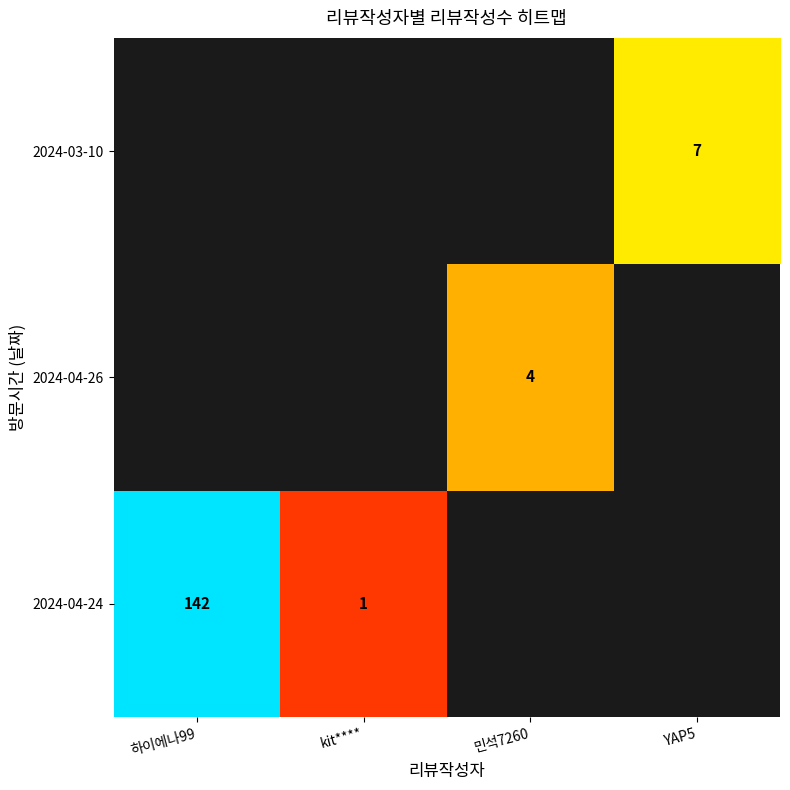

Is it true that 2024-03-10 equals 7 at YAP5?

True